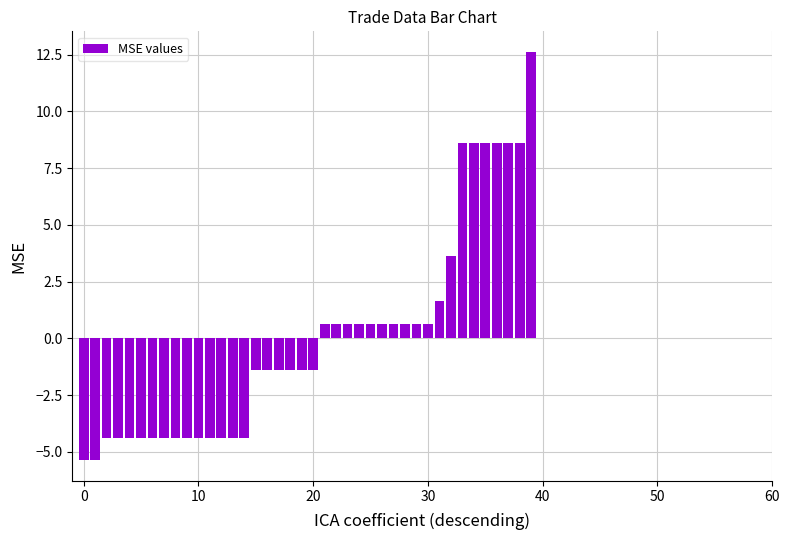

What is the smallest value displayed?

-5.4